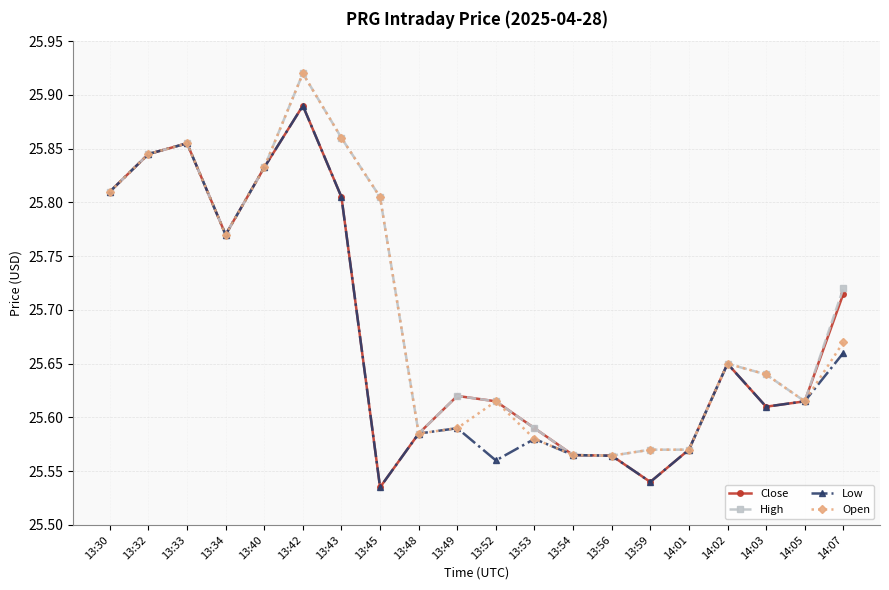

How many Open values are between 25 and 26?

20